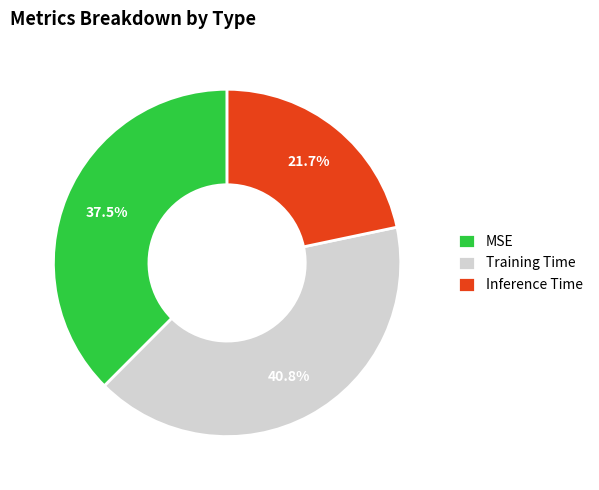

What percentage do Inference Time and Training Time together represent?

62.5%